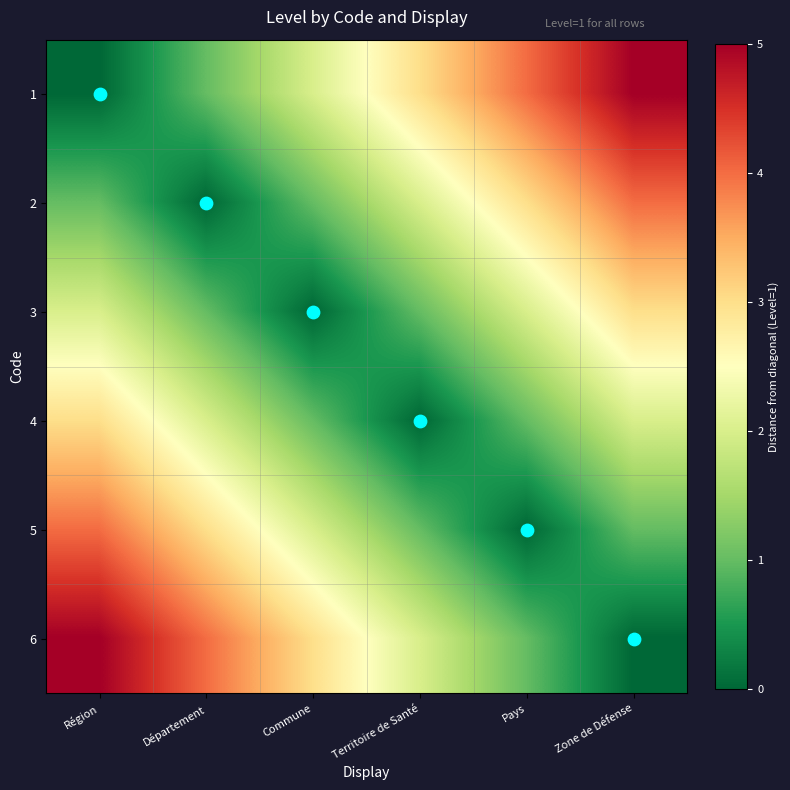

How many positive values does the 5 series have?

5